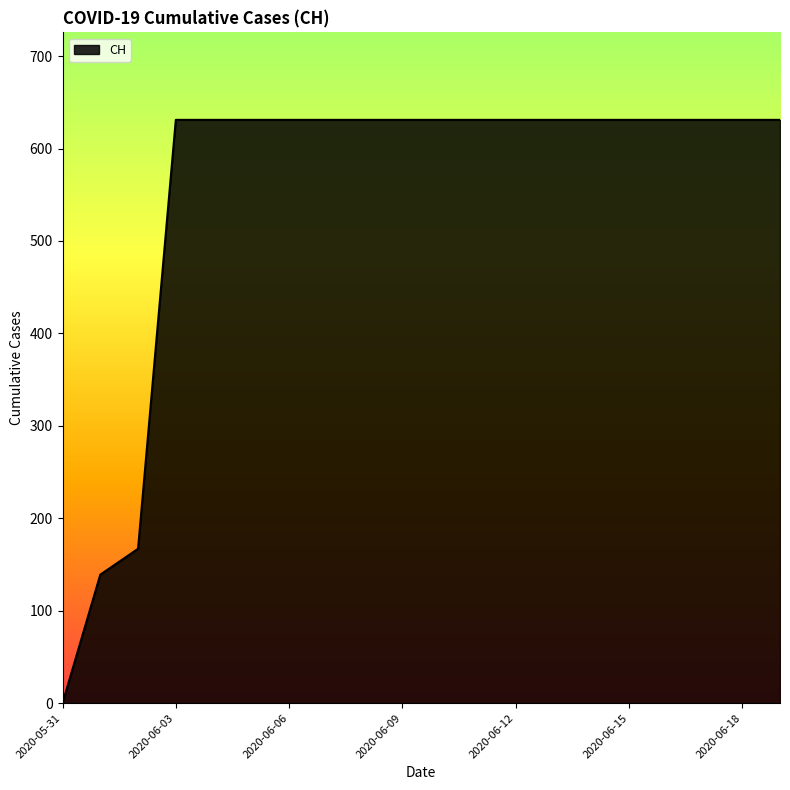

Reading left to right, extract all data points from this chart.

0	139	167	631	631	631	631	631	631	631	631	631	631	631	631	631	631	631	631	631